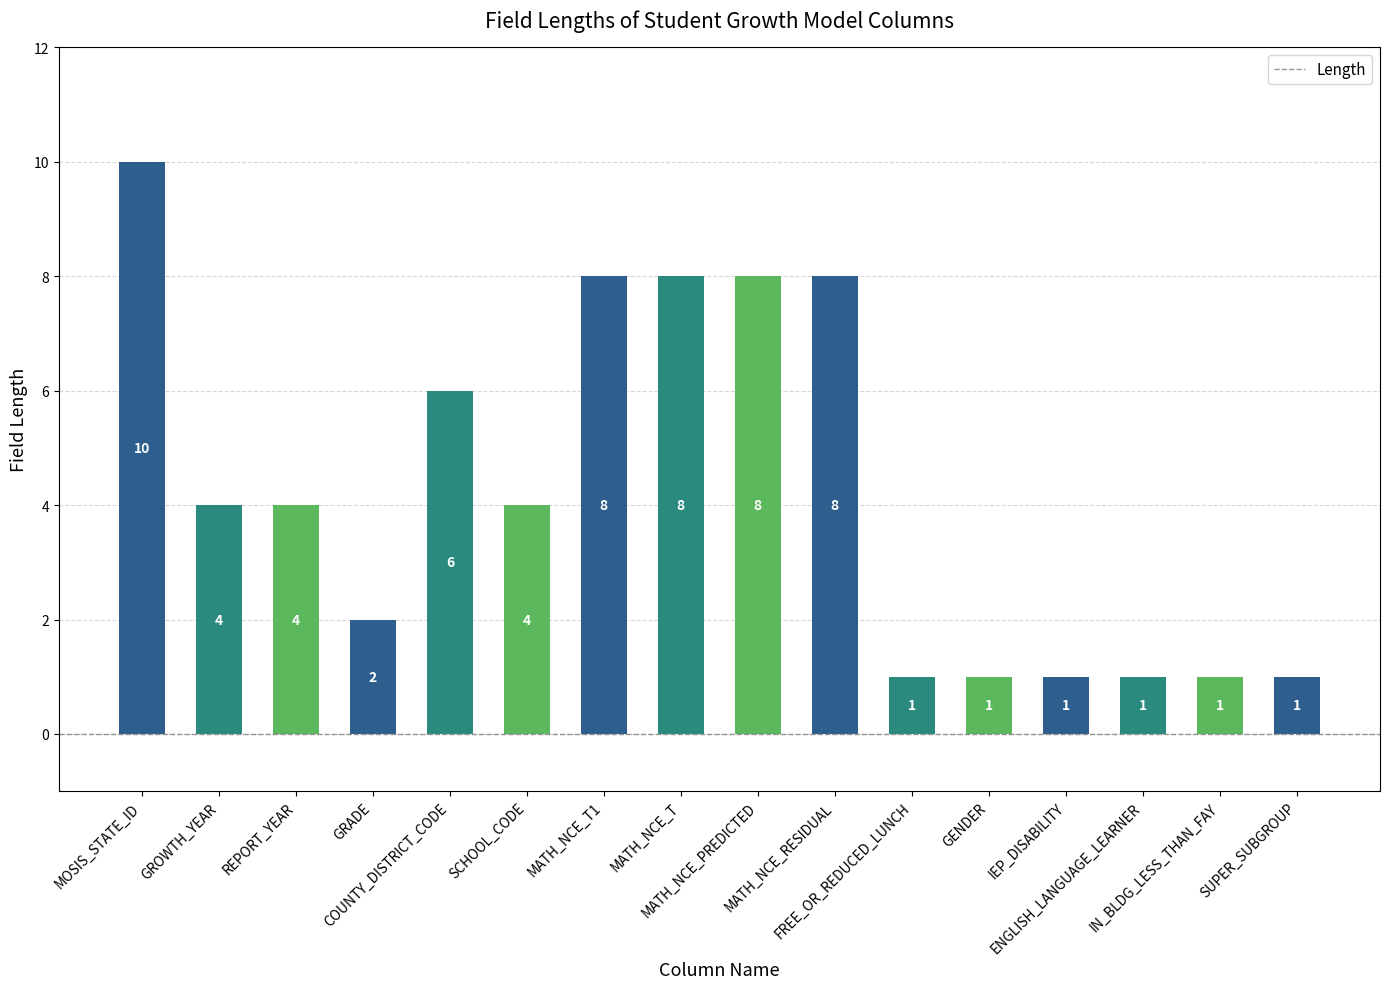

The value at MATH_NCE_PREDICTED is 8. True or false?

True